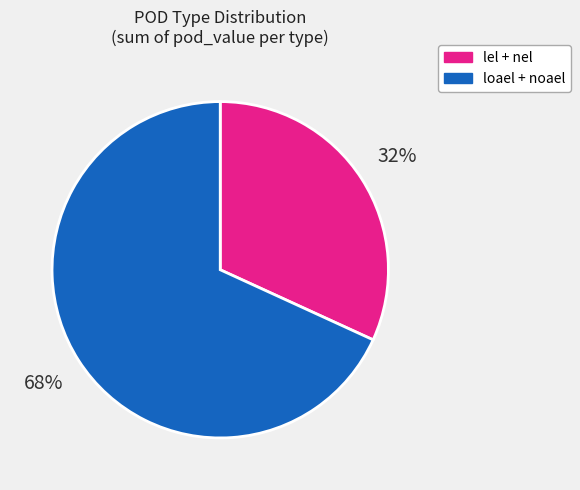

Which slice is the largest?

loael + noael